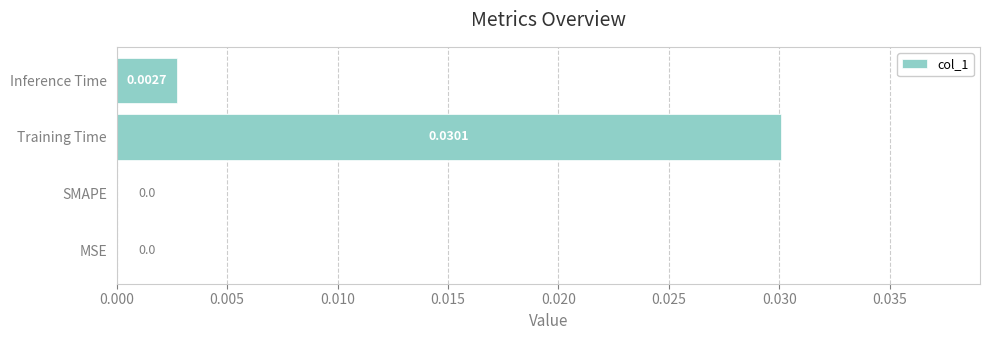

Are the bars horizontal?

Yes